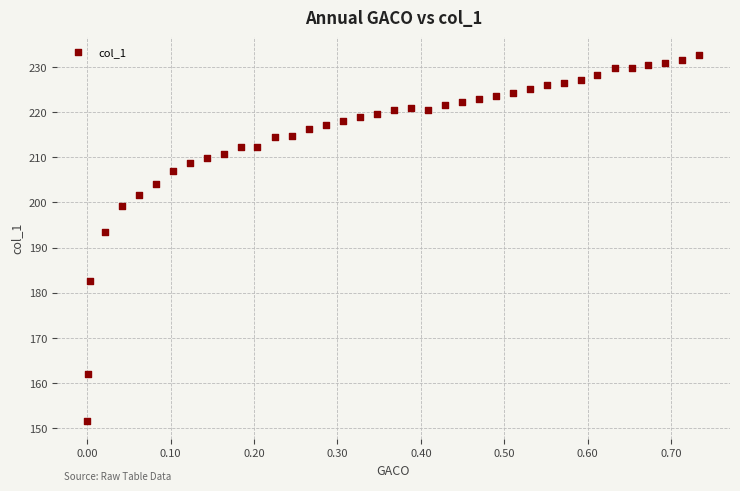

What Y value in the scatter plot is closest to 192?

193.5